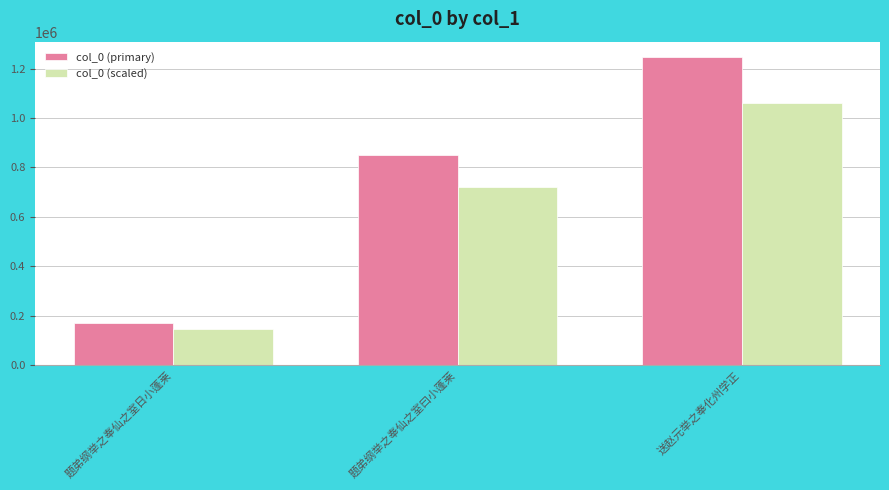

Which series has the largest total across all categories?

col_0 (primary)